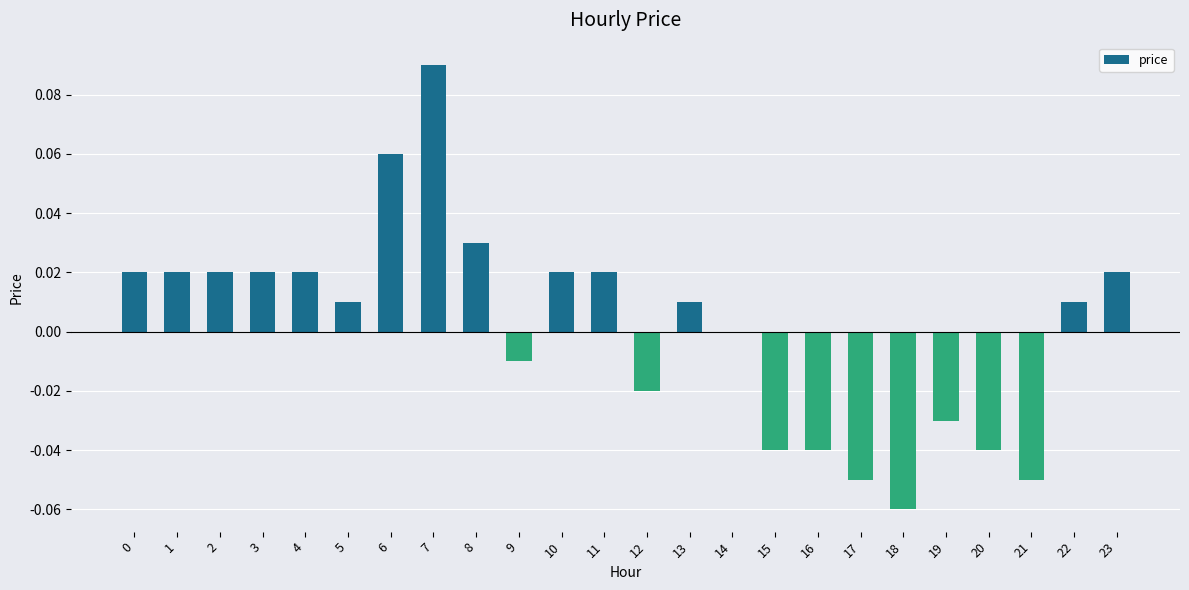

Which category has the highest value across all series?

7